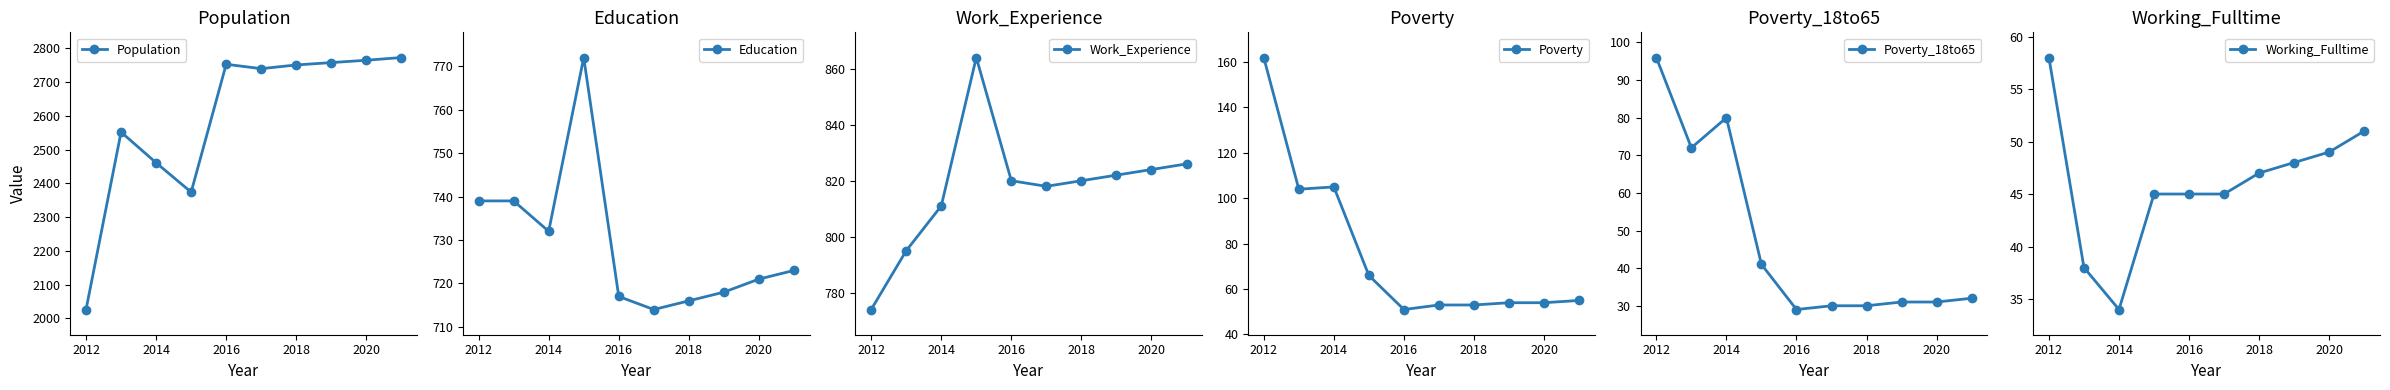

Reading right to left, list all the values displayed in this chart.

Population: 2773	2765	2758	2751	2740	2753	2374	2461	2552	2026
Education: 723	721	718	716	714	717	772	732	739	739
Work_Experience: 826	824	822	820	818	820	864	811	795	774
Poverty: 55	54	54	53	53	51	66	105	104	162
Poverty_18to65: 32	31	31	30	30	29	41	80	72	96
Working_Fulltime: 51	49	48	47	45	45	45	34	38	58